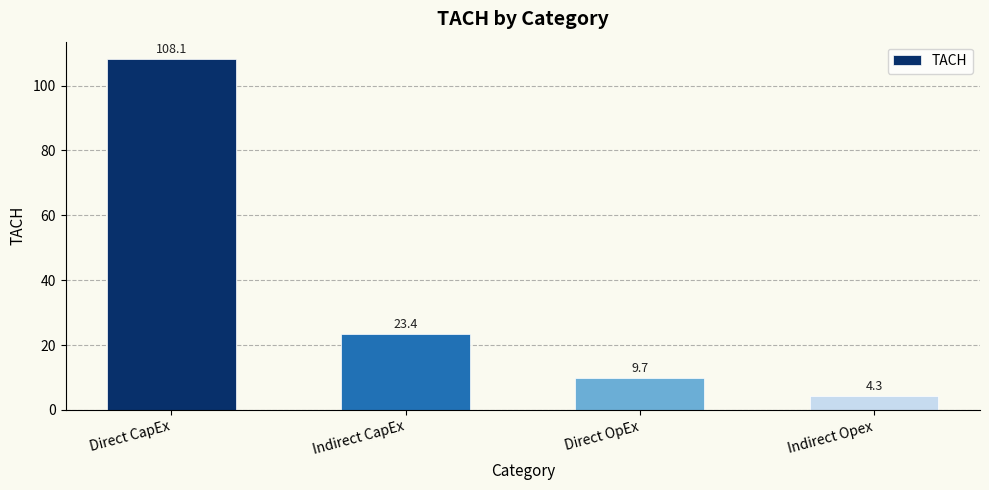

Is it true that the value at Direct OpEx is 9.7?

True